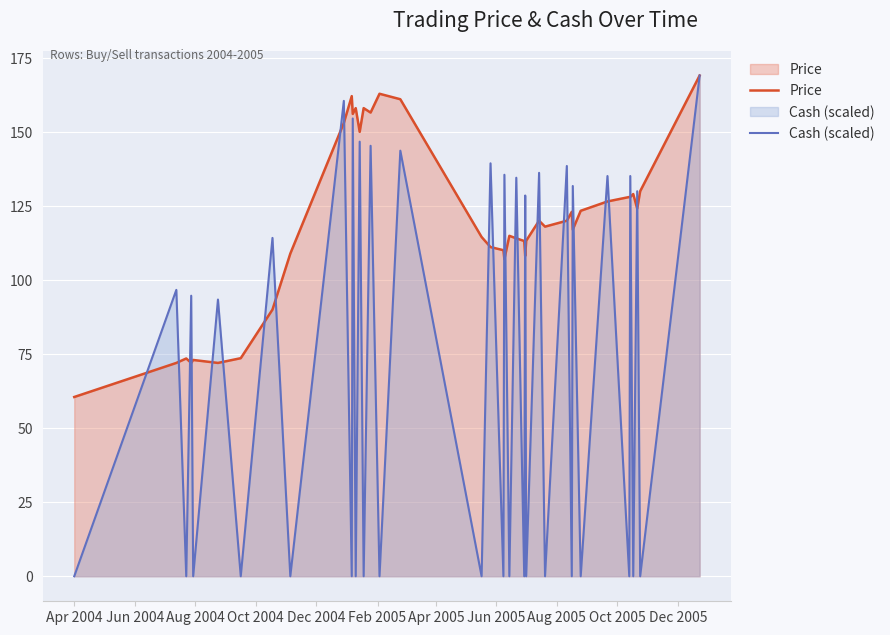

Which series has the largest total across all categories?

Price